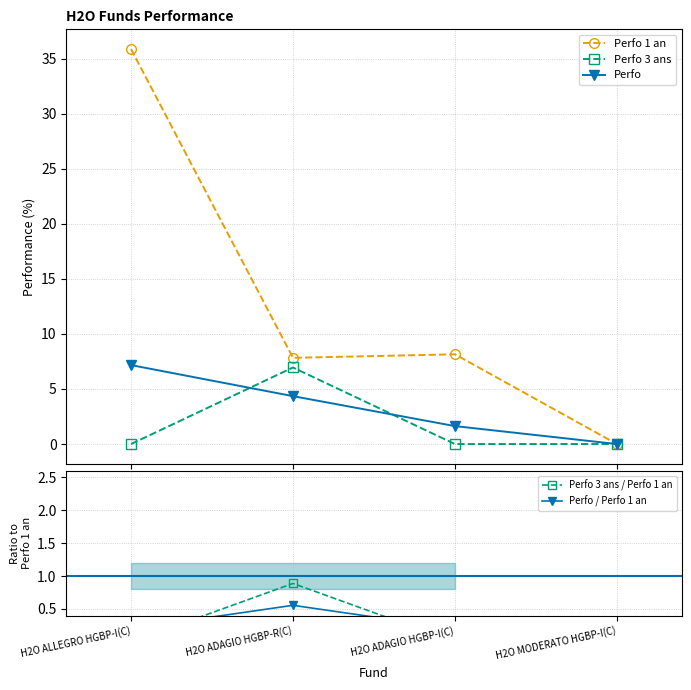

Is it true that Perfo equals 2.5 at H2O ADAGIO HGBP-I(C)?

False